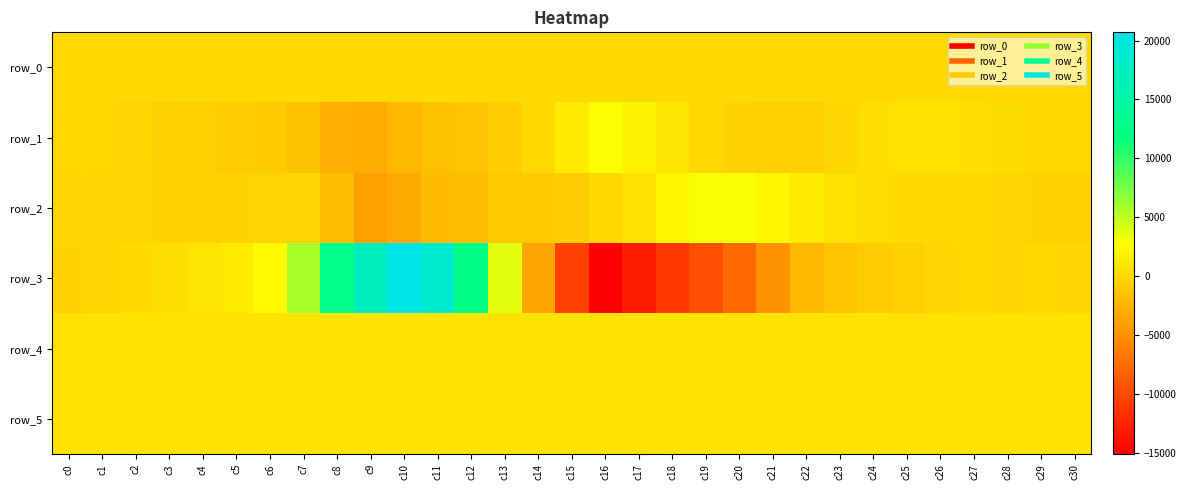

How many series are shown in this chart?

6